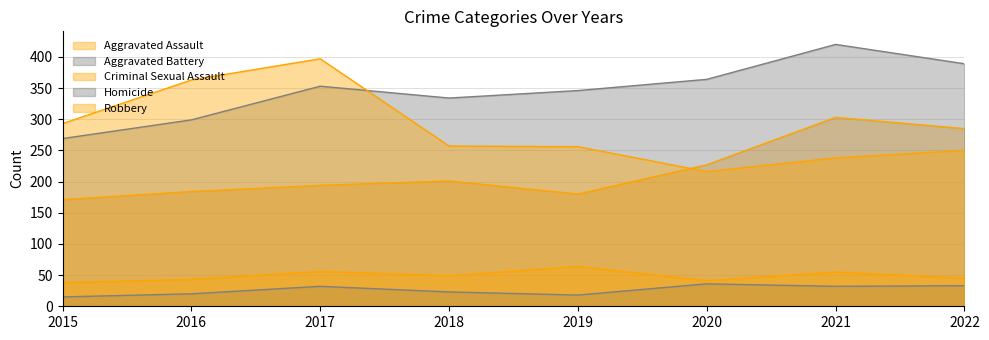

At 2021, list the series in order from largest to smallest.

Aggravated Battery, Aggravated Assault, Robbery, Criminal Sexual Assault, Homicide